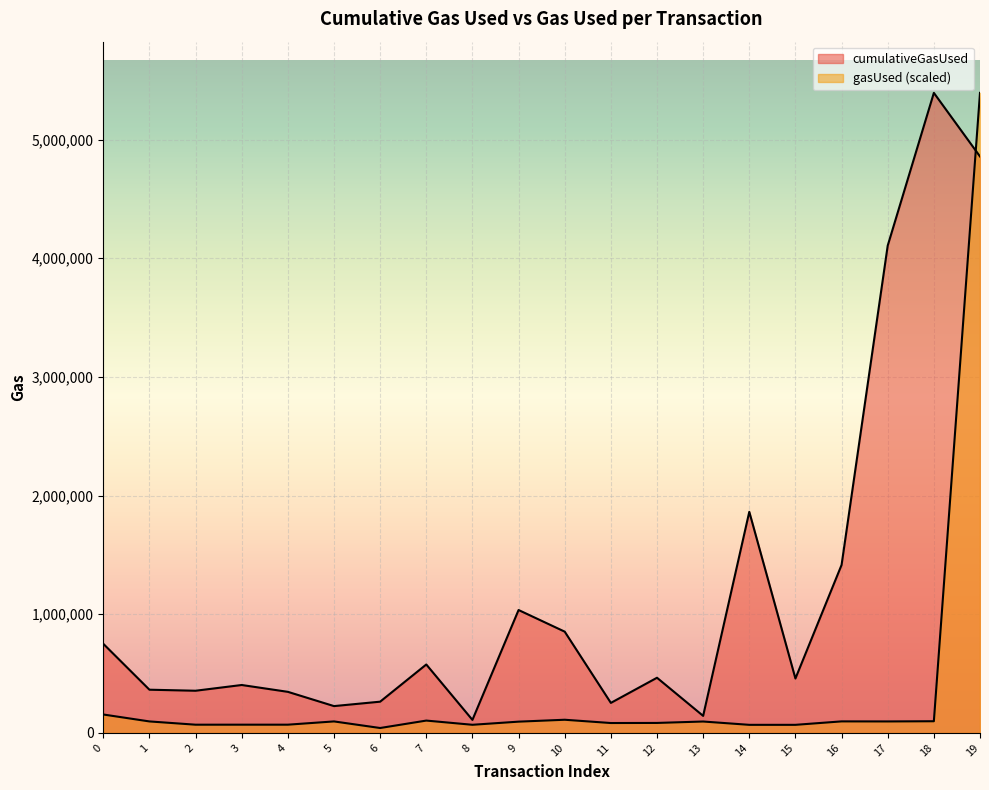

Reading left to right, extract all data points from this chart.

cumulativeGasUsed: 0=750941.0	1=363995.0	2=355279.0	3=403670.0	4=346032.0	5=225871.0	6=263126.0	7=576562.0	8=109643.0	9=1035508.0	10=853194.0	11=252809.0	12=464804.0	13=143442.0	14=1862903.0	15=458321.0	16=1415439.0	17=4106170.0	18=5393264.0	19=4857261.0
gasUsed: 0=155100.4	1=96672.7	2=69170.2	3=69289.6	4=69289.6	5=96719.3	6=41236.9	7=103850.5	8=68390.5	9=94805.5	10=110830.5	11=83221.8	12=83964.2	13=95956.4	14=67976.4	15=67976.4	16=97023.3	17=96553.3	18=98278.7	19=5393264.0